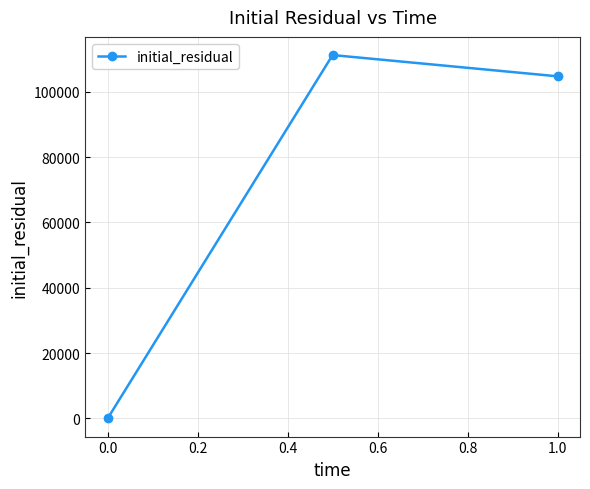

What is the value of the 2nd point from the left?

111278.1